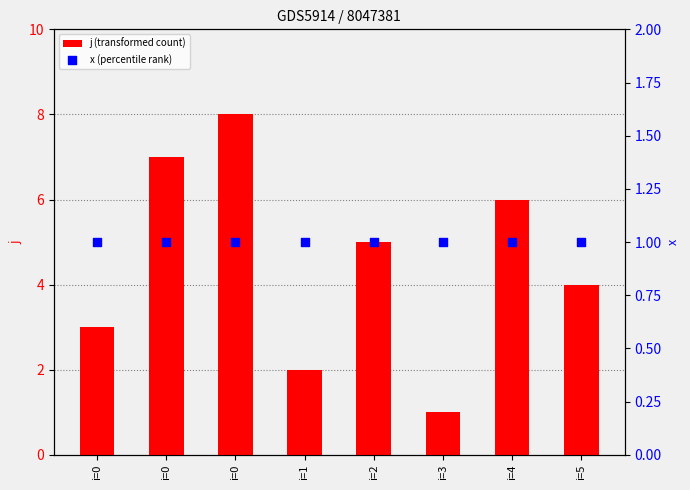

What is the total value across all series at i=3?

2